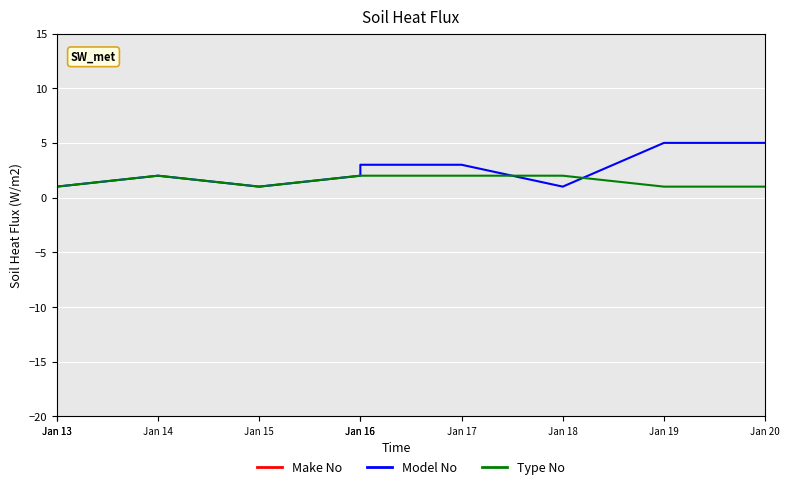

Which series has the largest total across all categories?

Make No